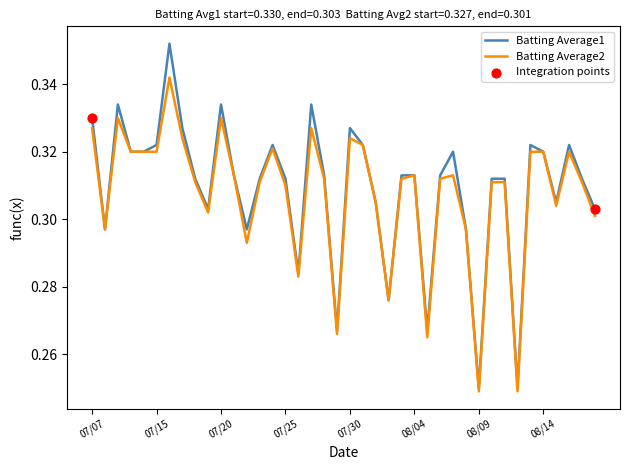

Which series has the widest spread of values?

Batting Average1